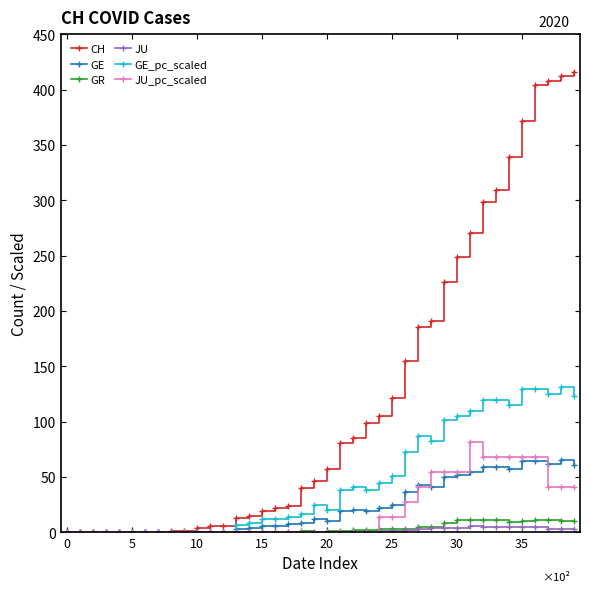

List the series in order of their peak value, highest first.

CH, GE_pc_scaled, JU_pc_scaled, GE, GR, JU